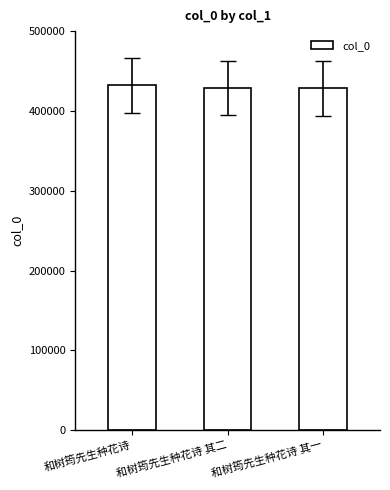

Where is the data nearest to the value 430244?

和树筠先生种花诗 其二